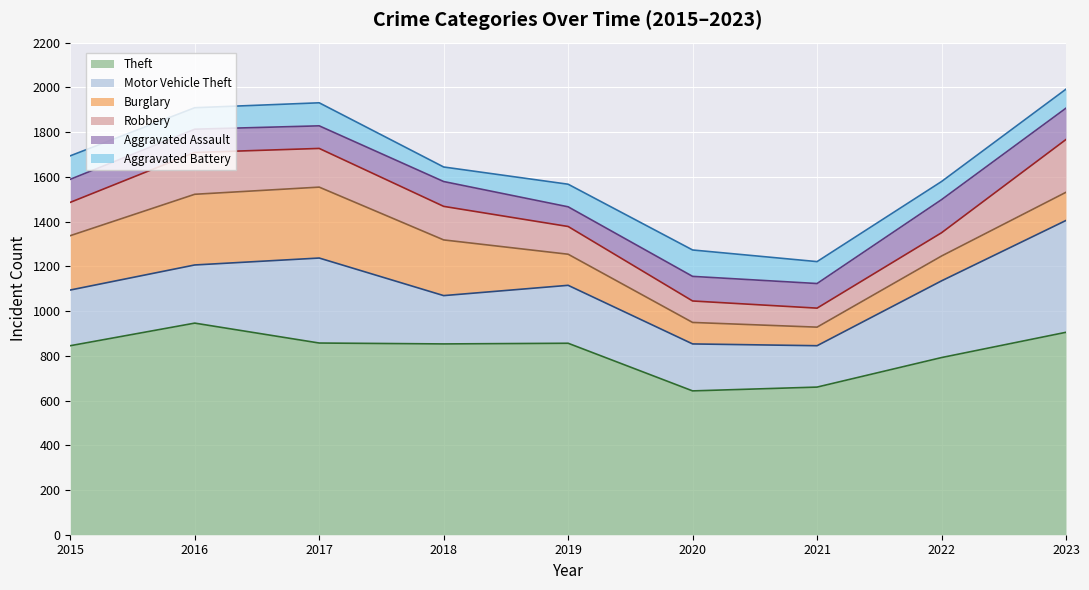

Which series has the largest total across all categories?

Theft